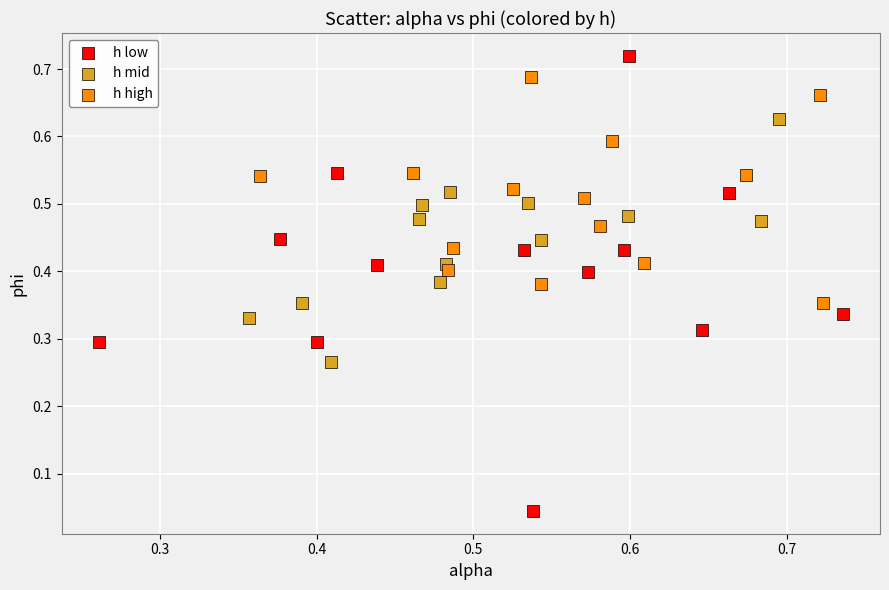

Which series reaches the minimum Y coordinate?

h low